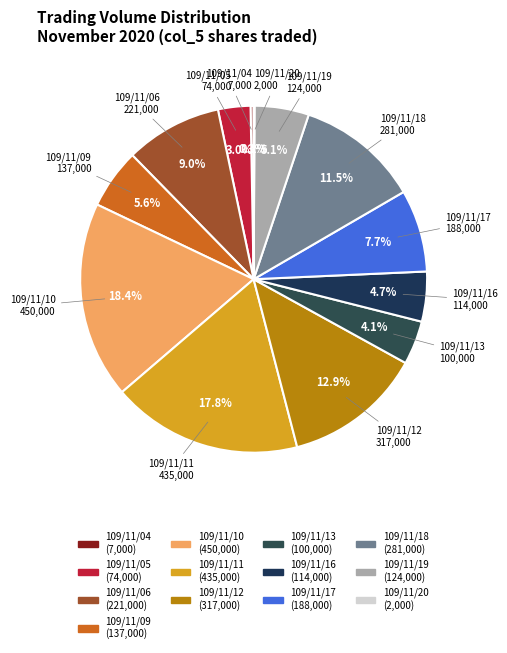

Which has a higher value, 109/11/06 or 109/11/11?

109/11/11